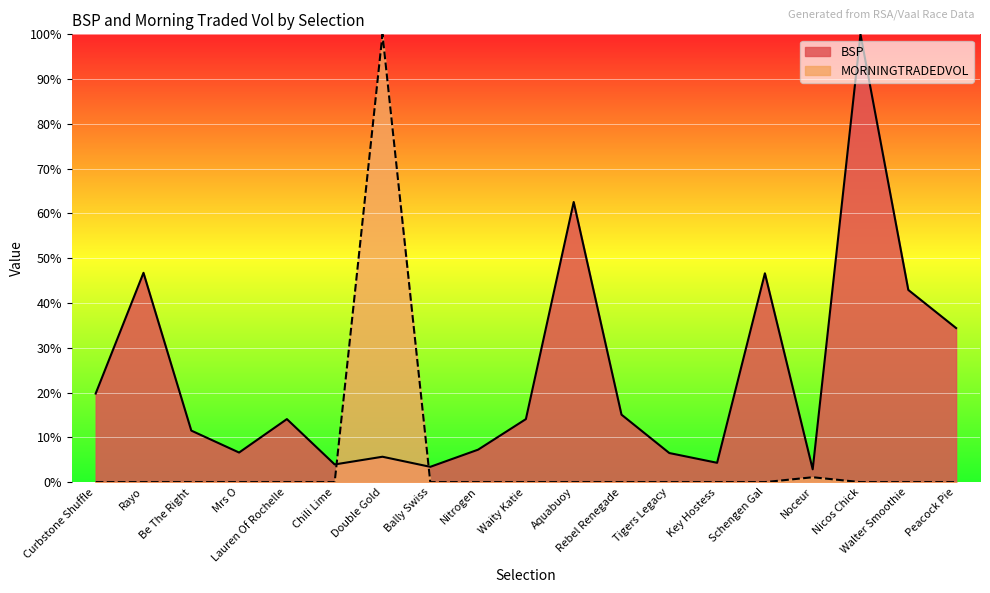

The value of BSP at Double Gold is 2.3. True or false?

False